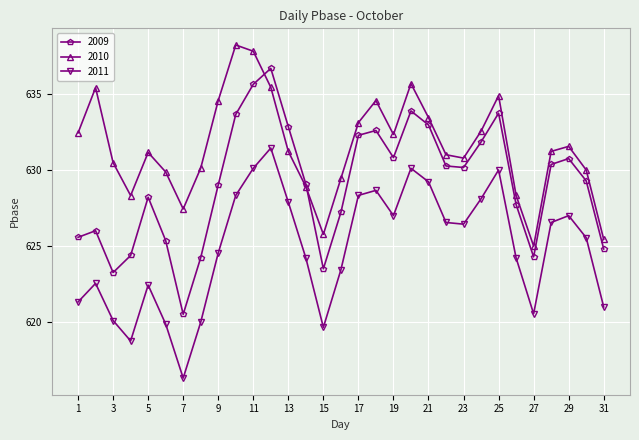

Which series has the widest spread of values?

2009